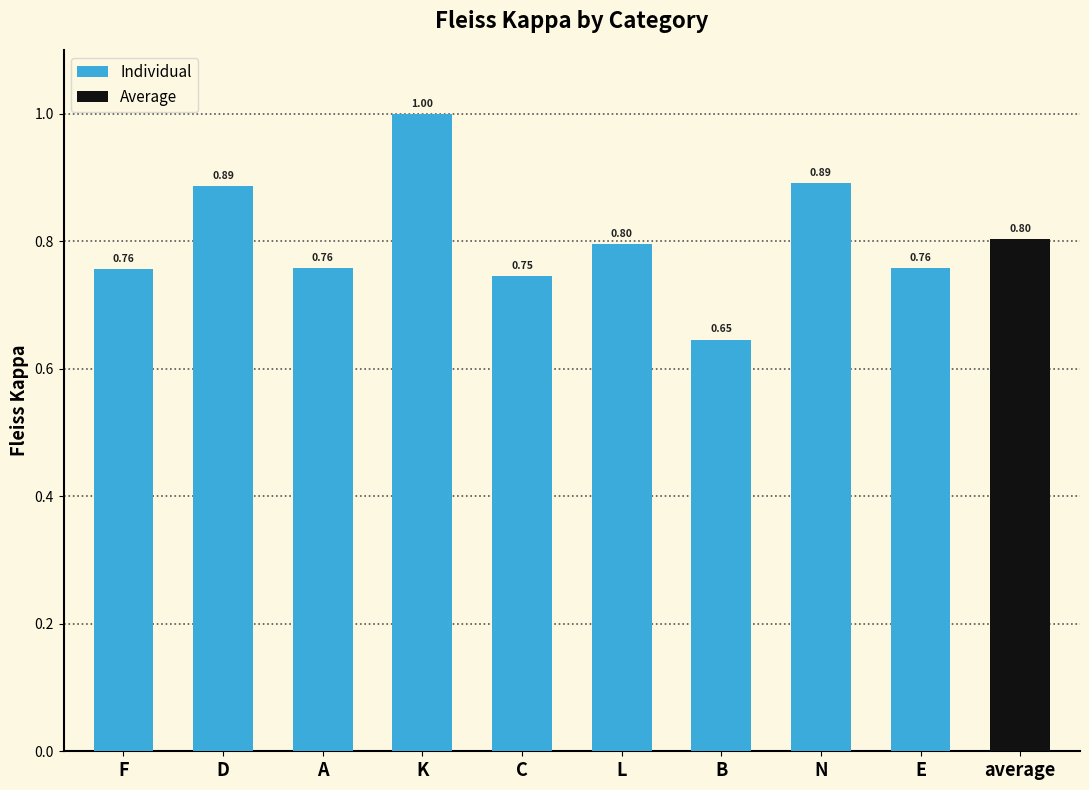

How many bars are there in total?

10